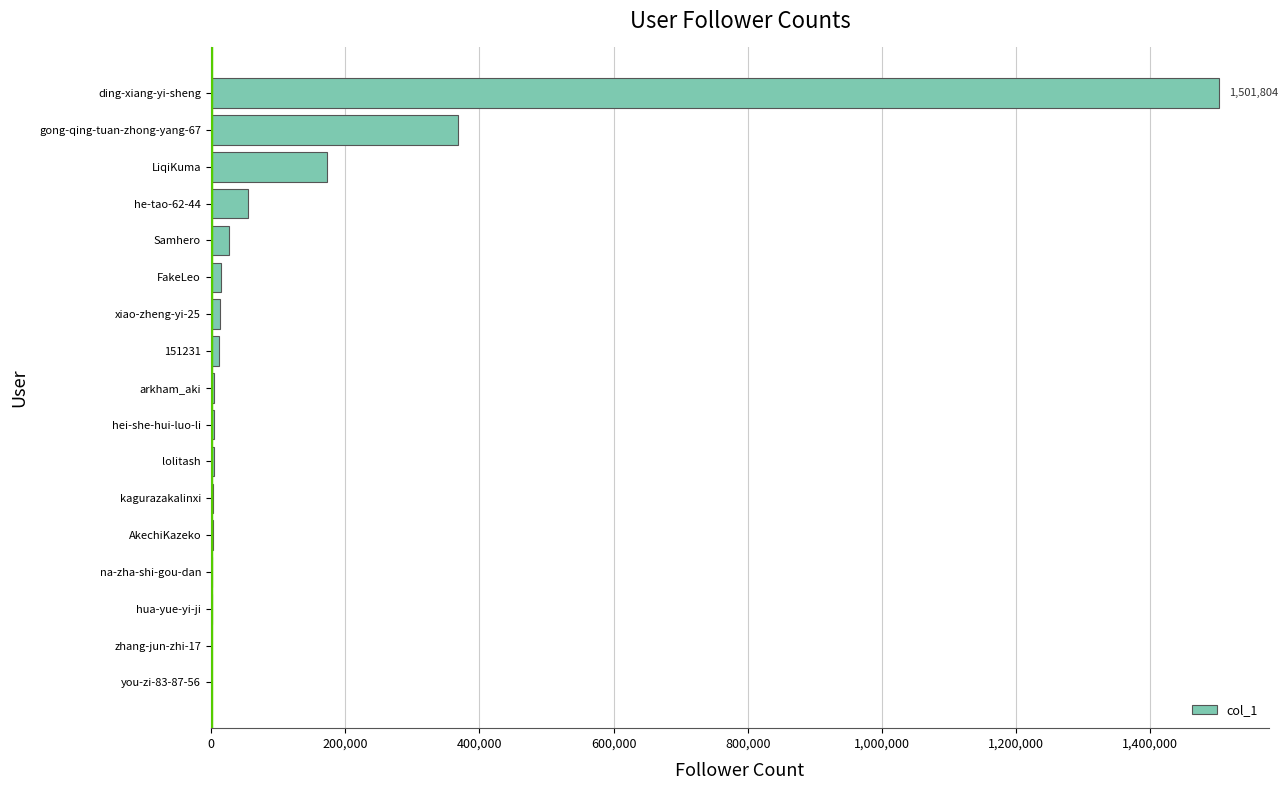

Which has a higher value, 151231 or LiqiKuma?

LiqiKuma